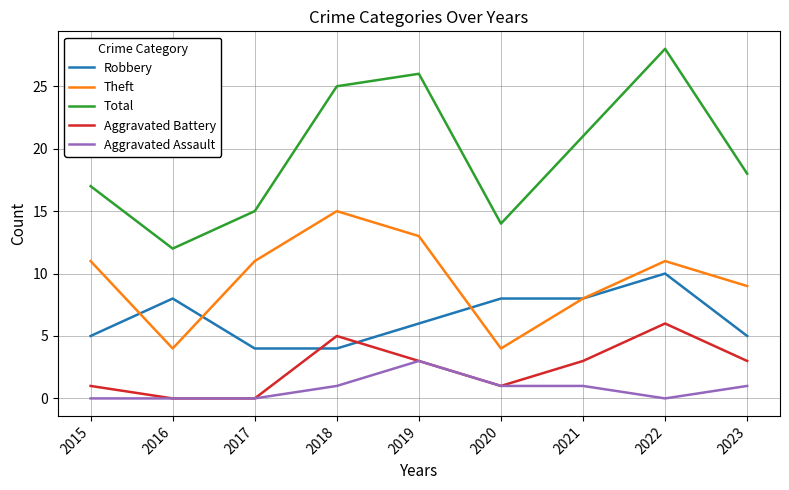

What is the spread (max minus min) of values at 2016?

12